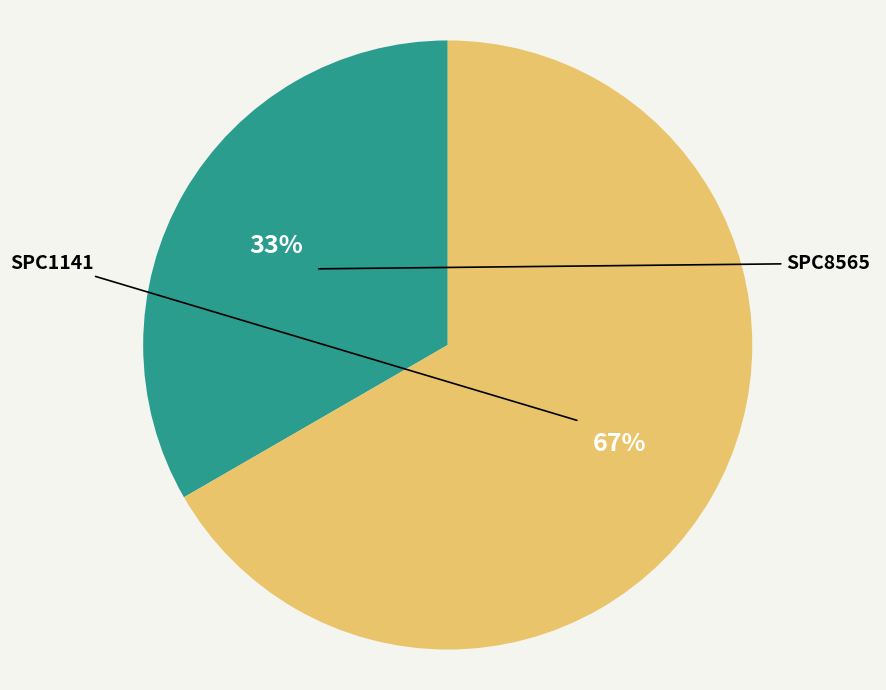

True or false: SPC8565 accounts for 22% of the total.

False